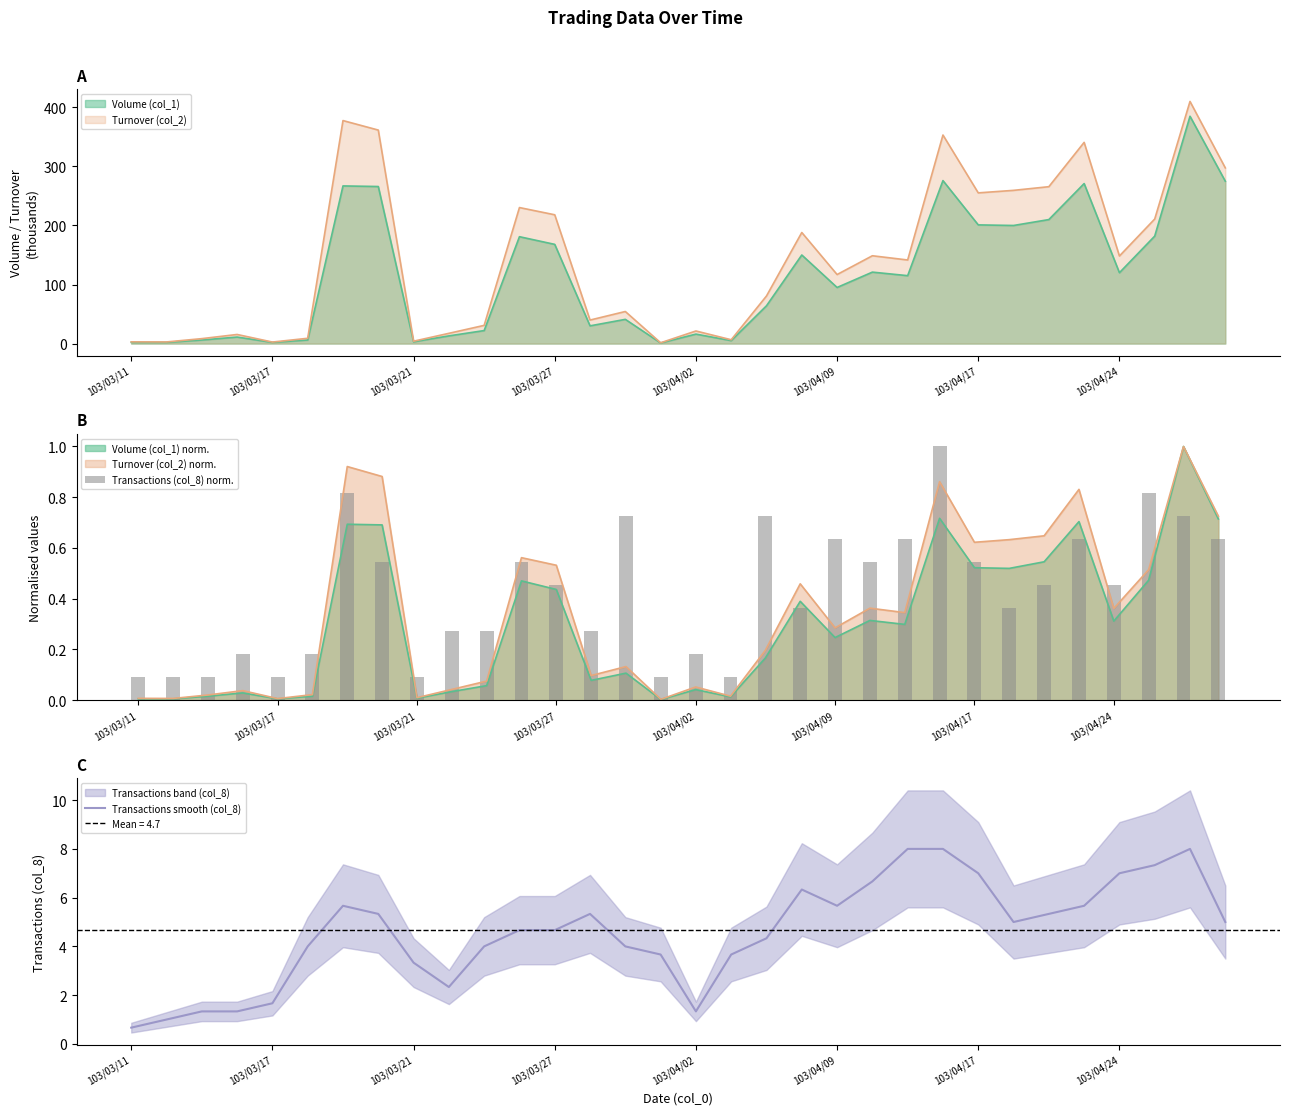

True or false: Transactions smooth (col_8) has a value of 4.7 at 103/03/27.

True